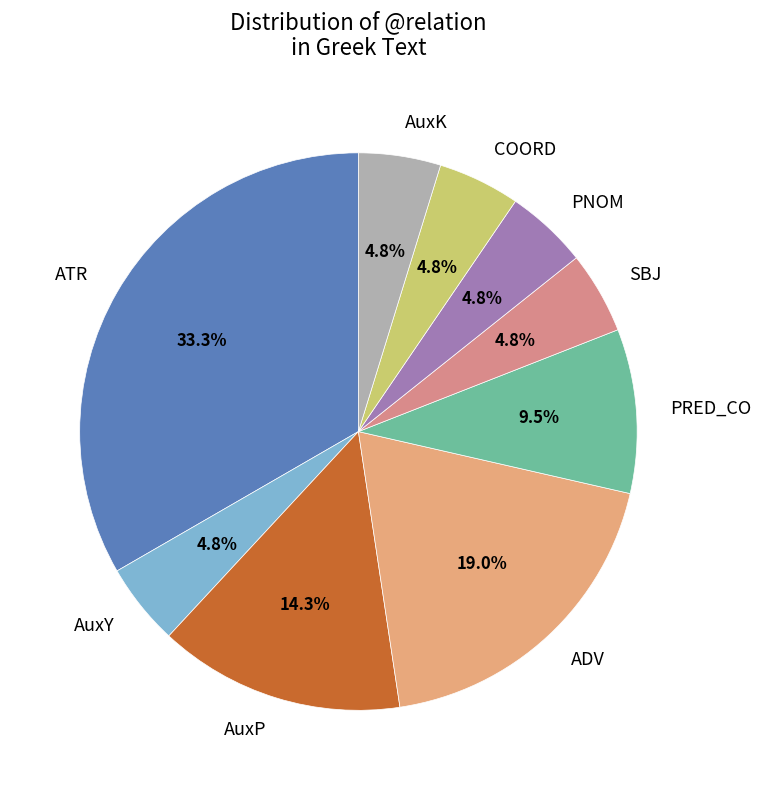

Count the number of slices in the pie.

9